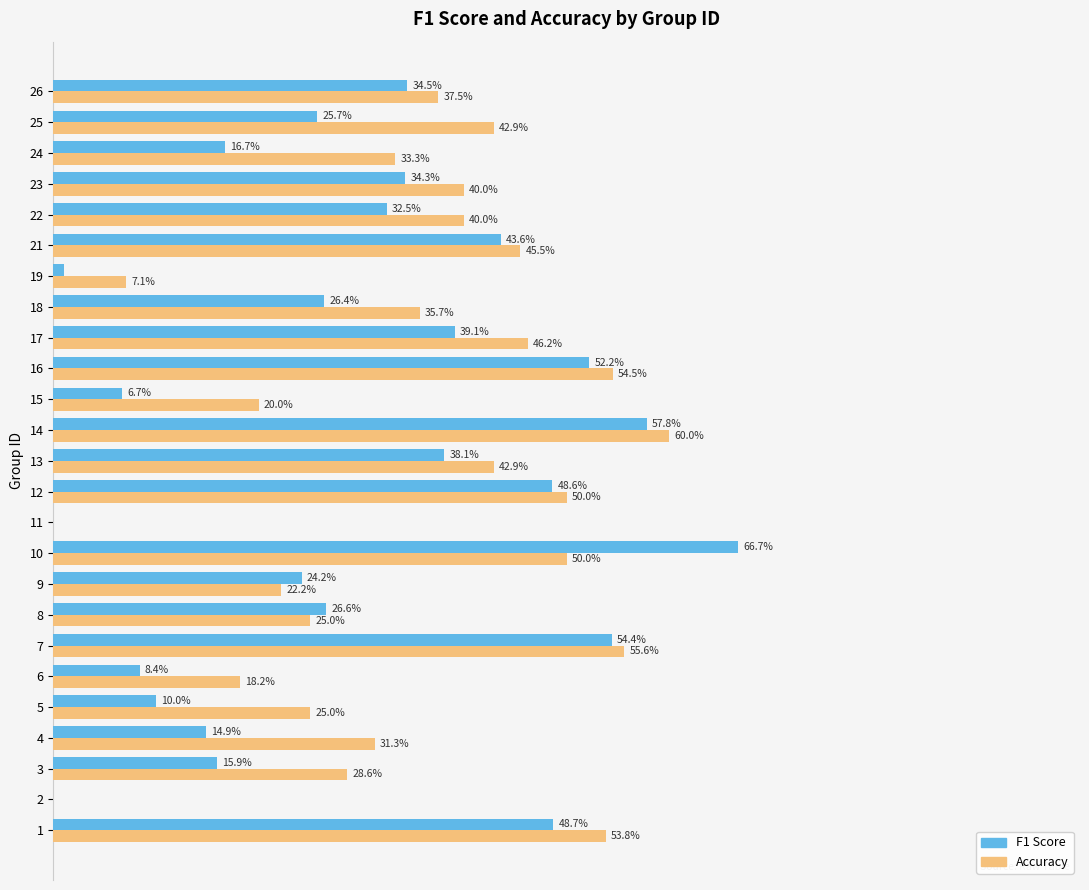

What are all the series names shown in the legend?

F1 Score, Accuracy